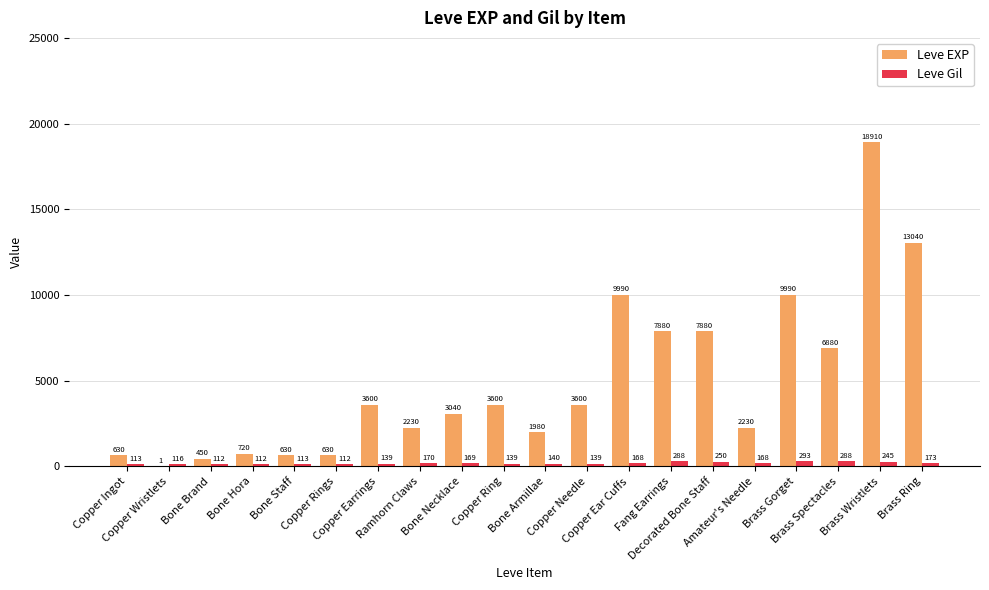

What is the maximum value shown in the chart?

18910